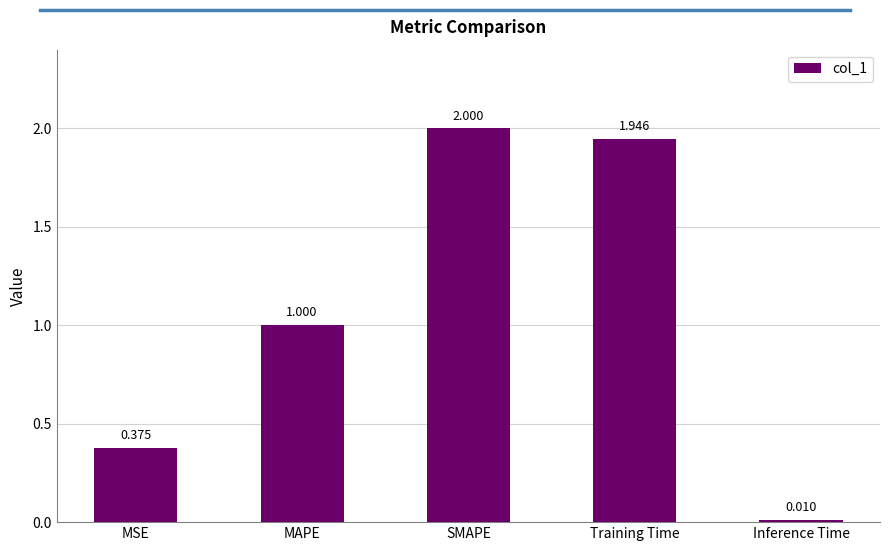

What is the change in value from MAPE to Training Time?

+0.9